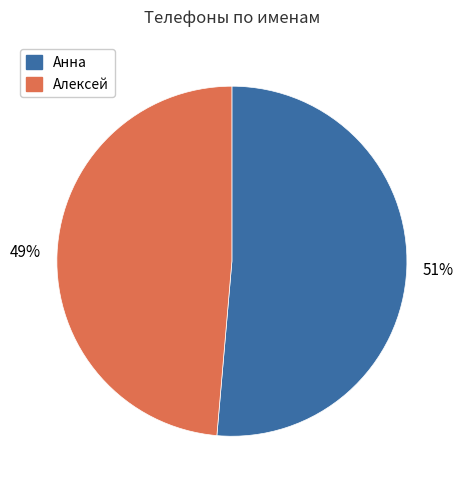

Count the number of slices in the pie.

2